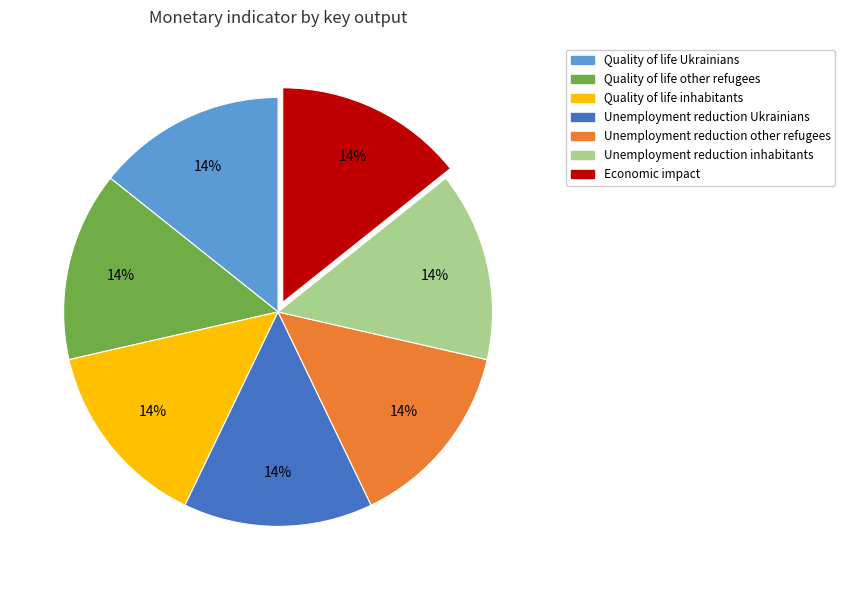

Approximately how many times larger is the value at Quality of life other refugees compared to Unemployment reduction inhabitants?

1.0